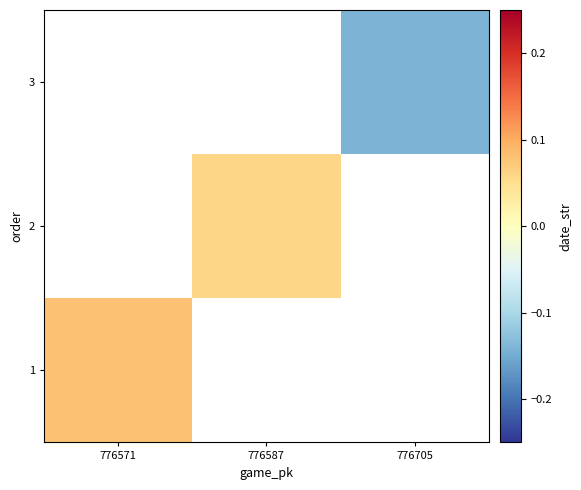

Which label corresponds to the largest value in the chart?

776571